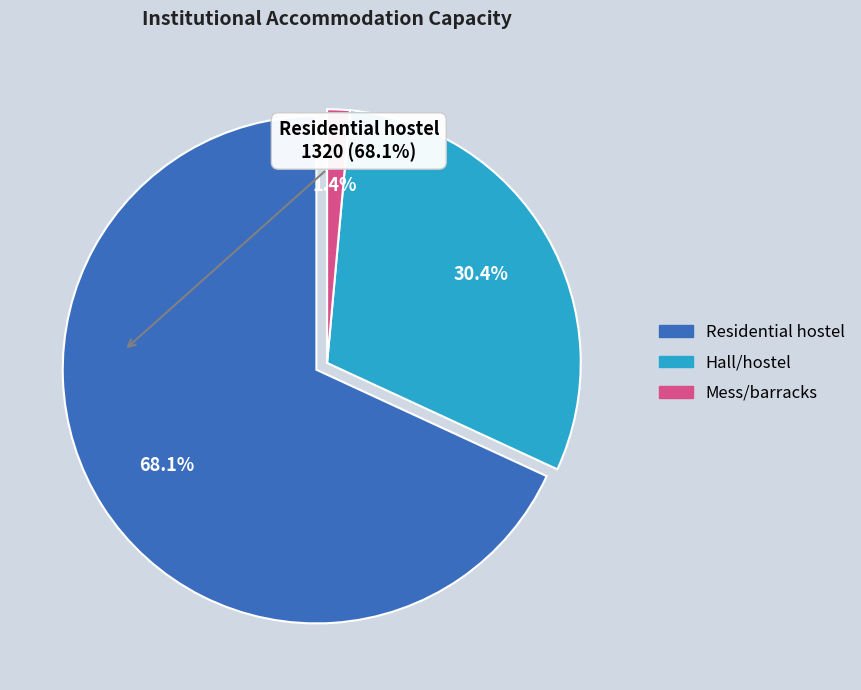

Rank the categories by value from highest to lowest.

Residential hostel, Hall/hostel, Mess/barracks